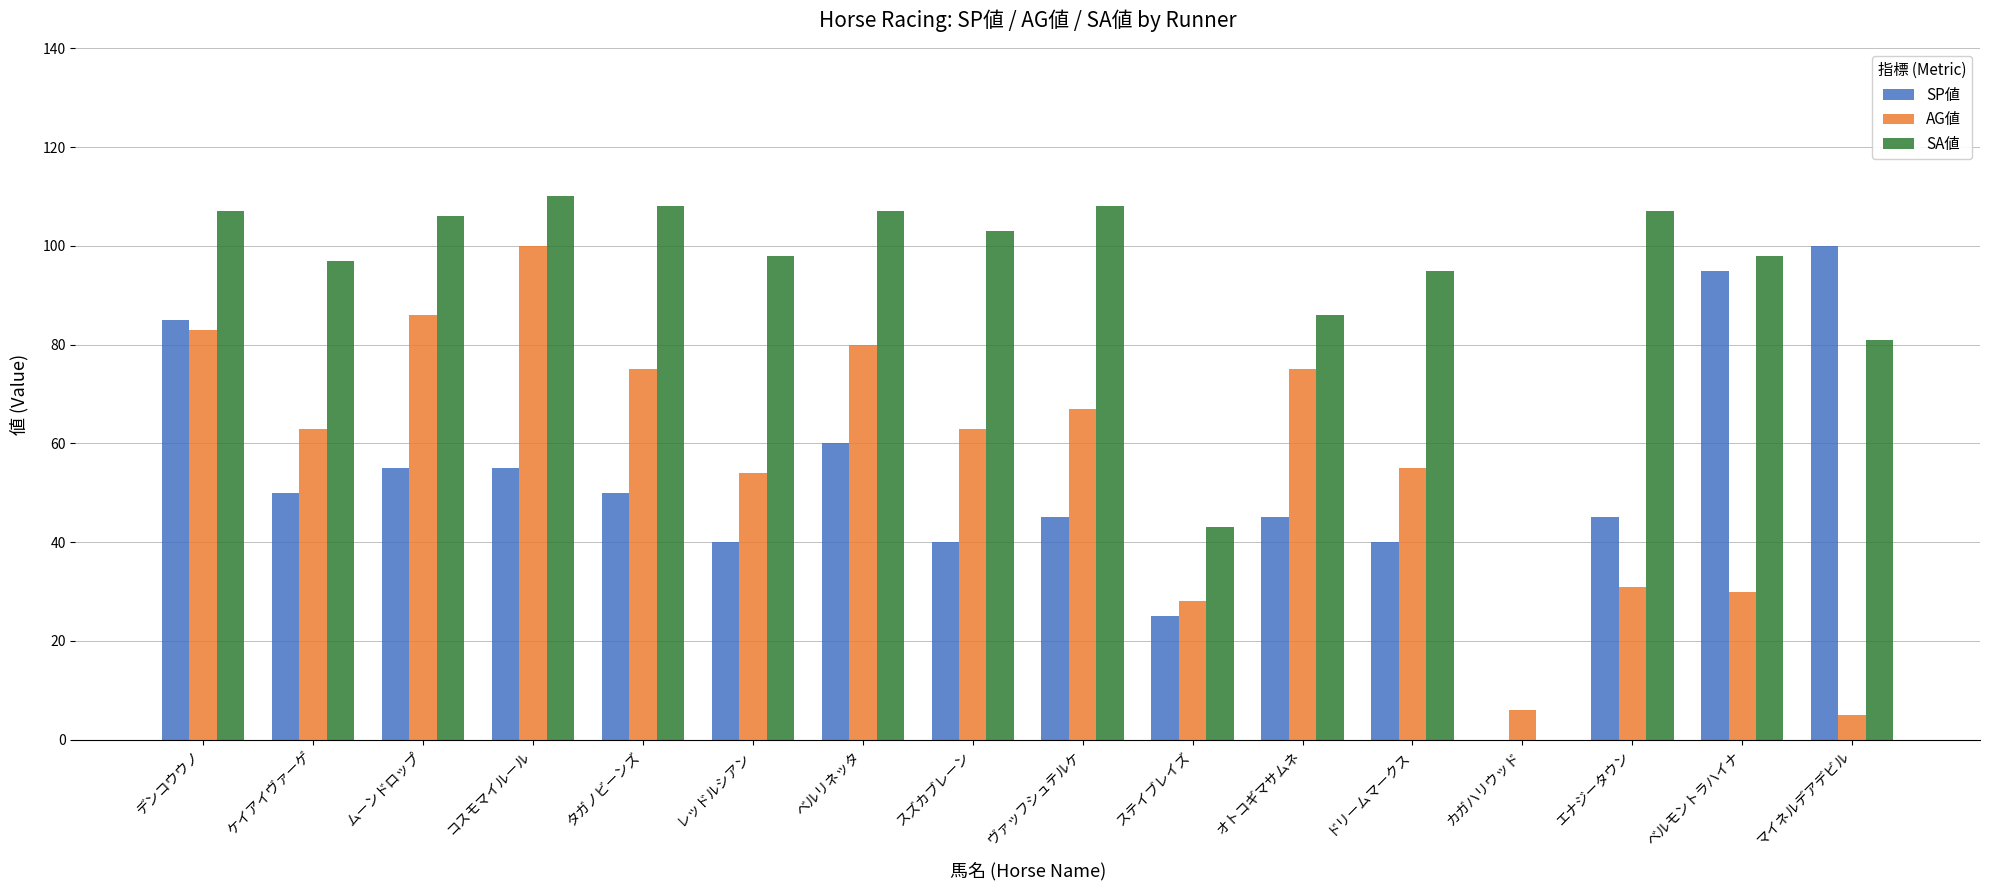

Which series changed the most between コスモマイルール and スズカブレーン?

AG値